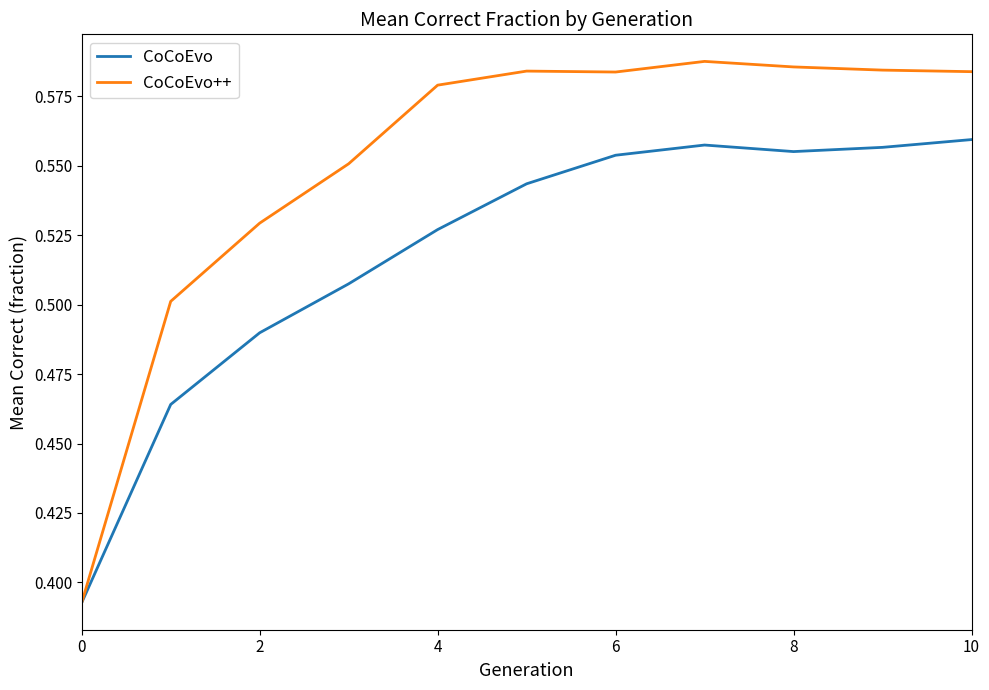

How many lines are shown in the chart?

2